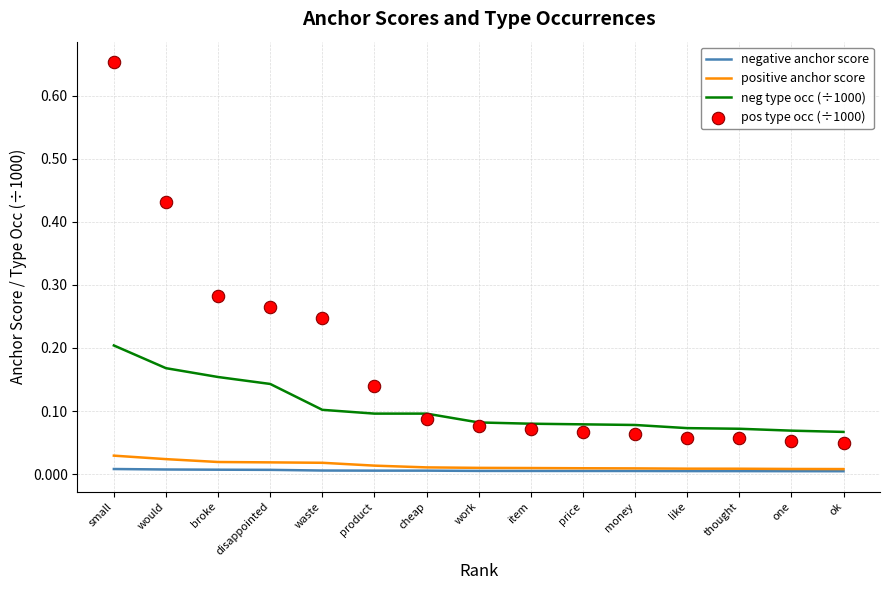

What is the total value across all series at product?

0.3